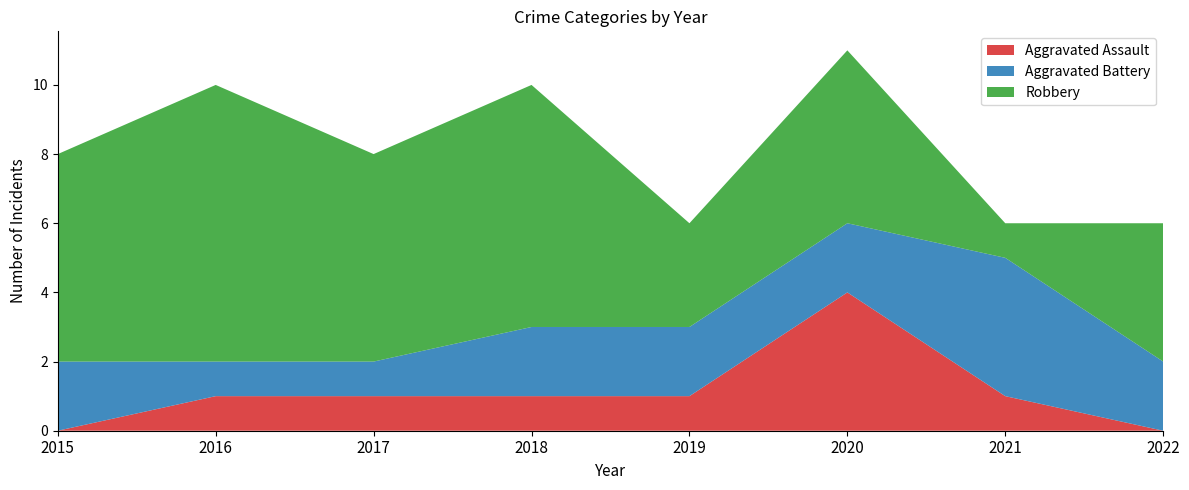

Reading right to left, transcribe all the data shown in this chart.

Aggravated Assault: 2022=0	2021=1	2020=4	2019=1	2018=1	2017=1	2016=1	2015=0
Aggravated Battery: 2022=2	2021=4	2020=2	2019=2	2018=2	2017=1	2016=1	2015=2
Robbery: 2022=4	2021=1	2020=5	2019=3	2018=7	2017=6	2016=8	2015=6